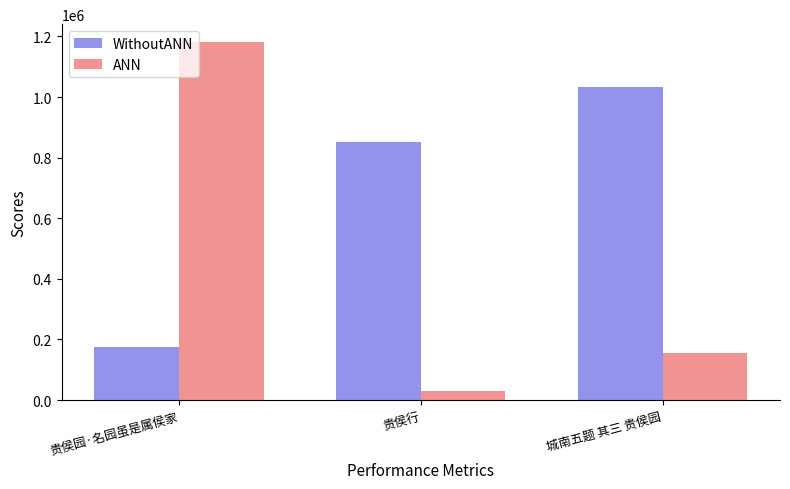

What is the label of the 2nd bar from the right?

贵侯行